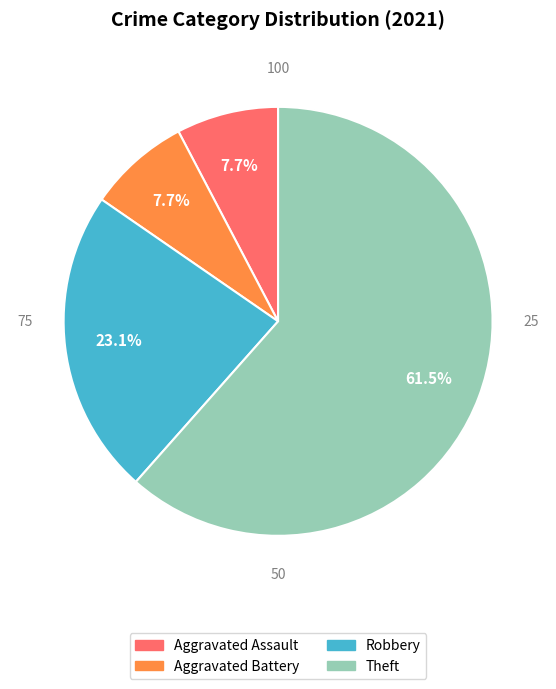

Is there any slice that represents more than half of the pie?

Yes